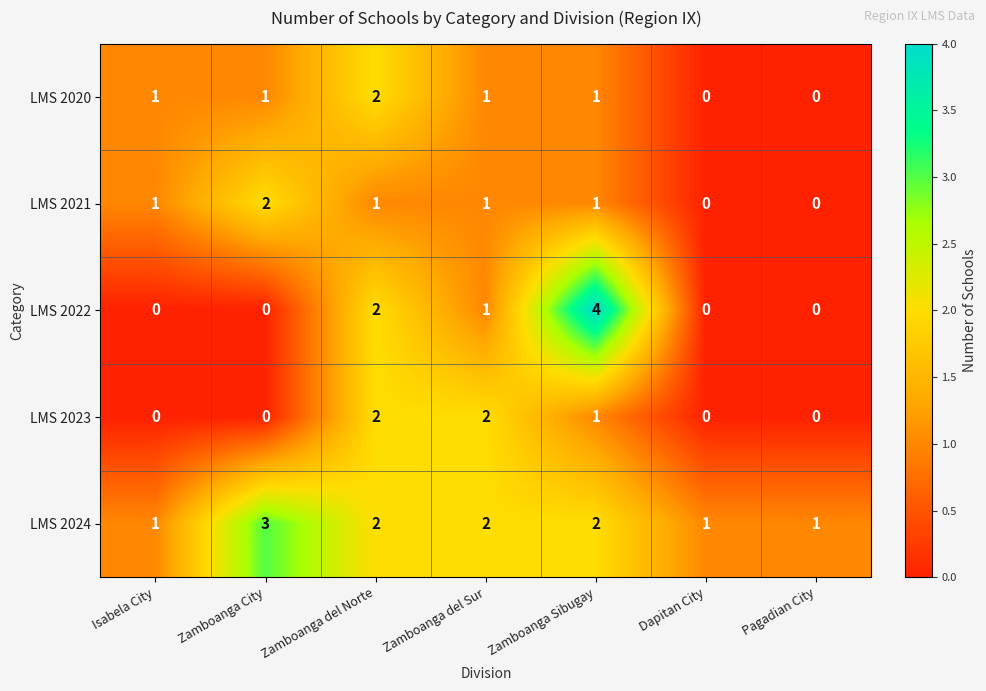

How many LMS 2022 values are between 0 and 2?

6